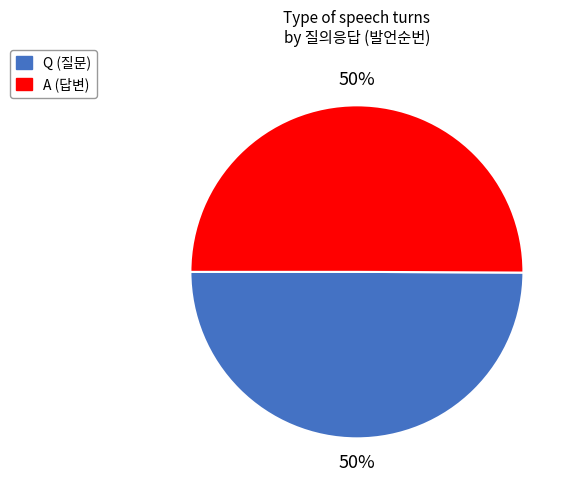

How many segments does this pie chart have?

2